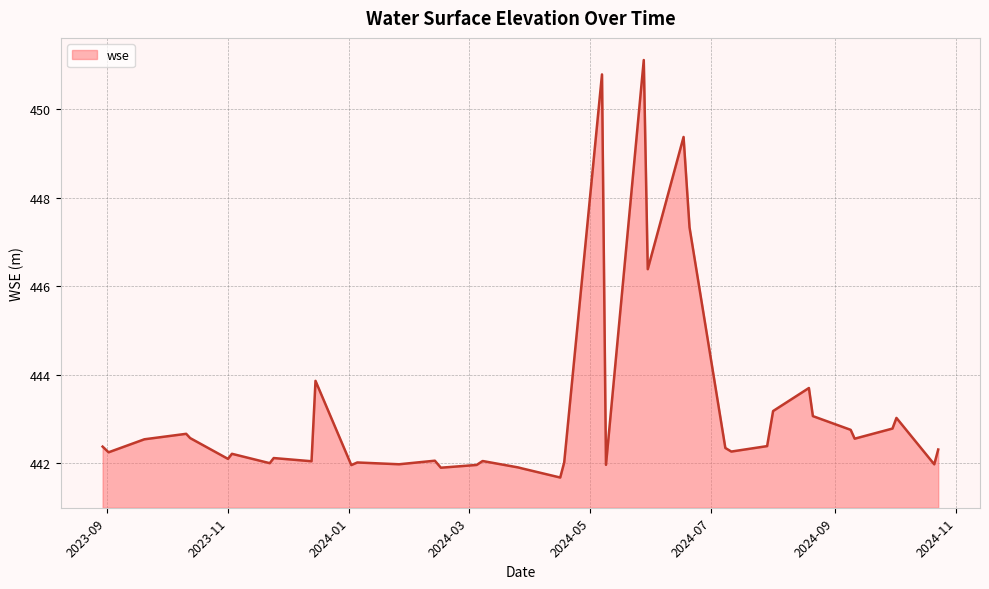

What is the minimum value shown in the chart?

441.7